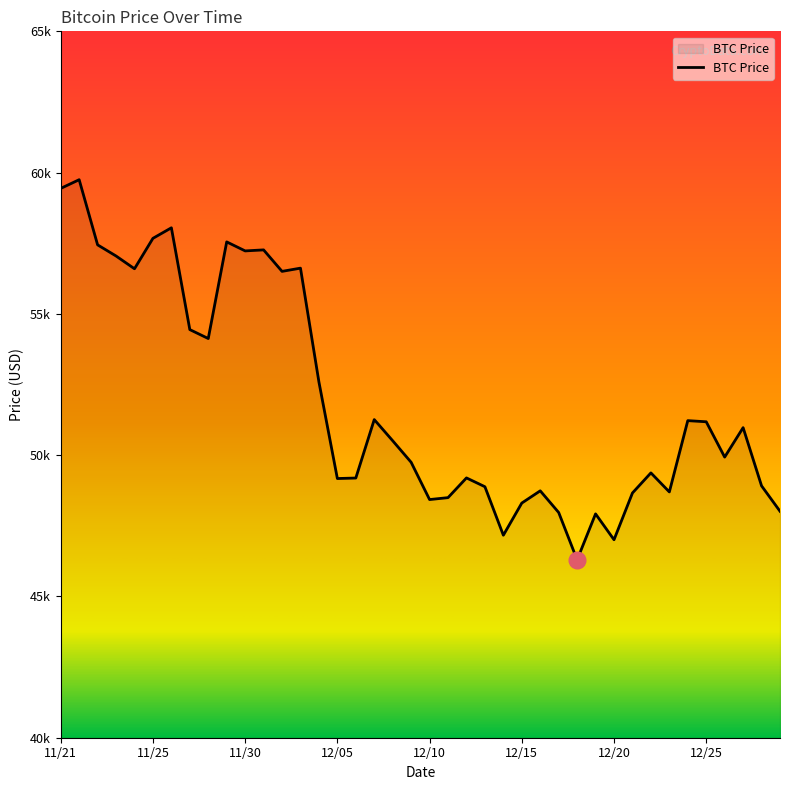

Reading left to right, transcribe all the data shown in this chart.

59441	59749	57443	57049	56597	57674	58047	54444	54128	57548	57229	57265	56505	56619	52591	49173	49191	51259	50510	49748	48429	48497	49195	48883	47167	48305	48738	47971	46296	47922	47007	48662	49373	48699	51222	51182	49932	50974	48914	48015